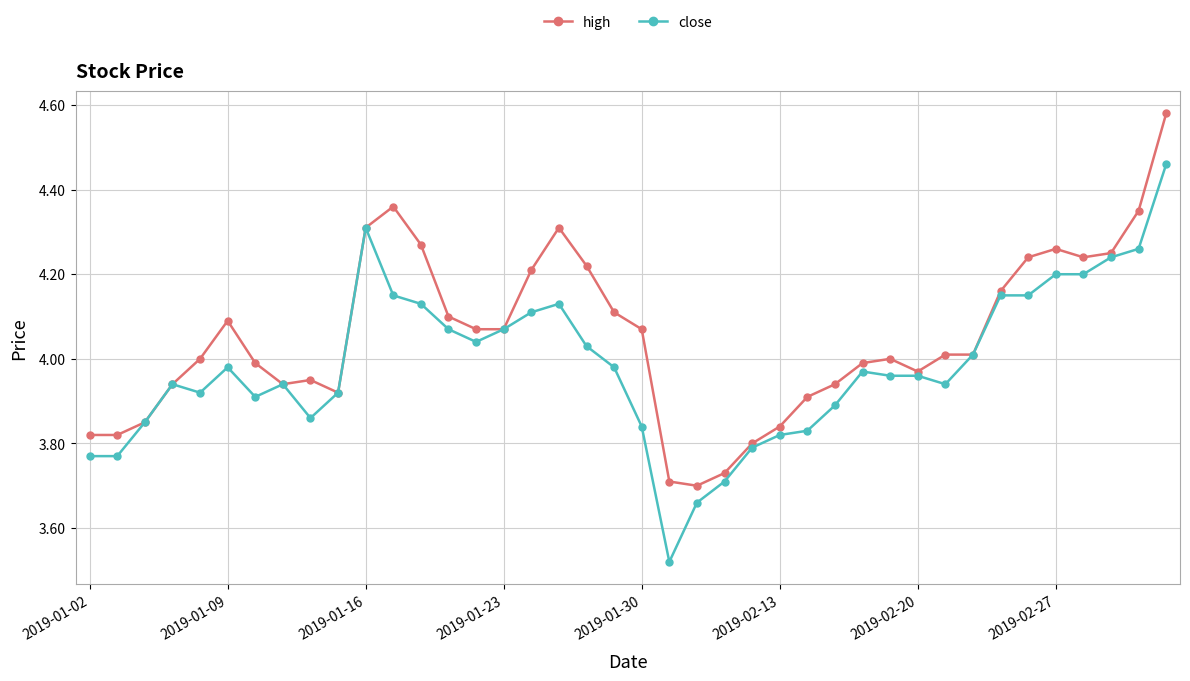

True or false: high has more than 1 points higher than both neighbors.

True